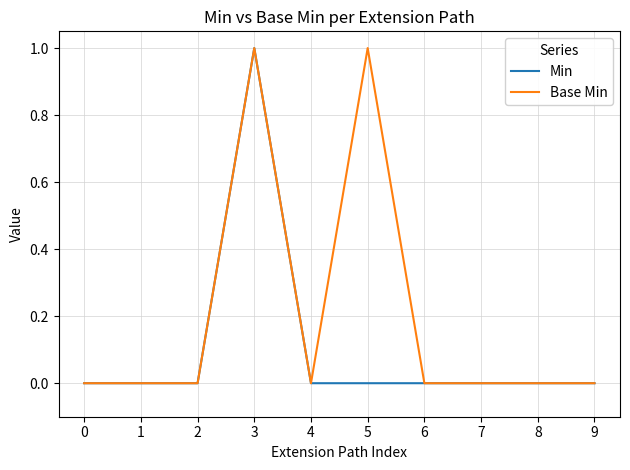

How many lines are shown in the chart?

2